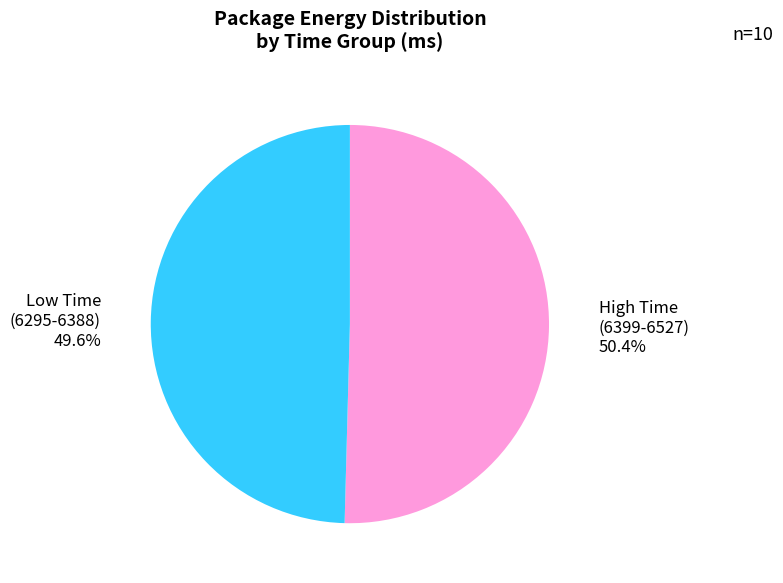

Count the number of slices in the pie.

2